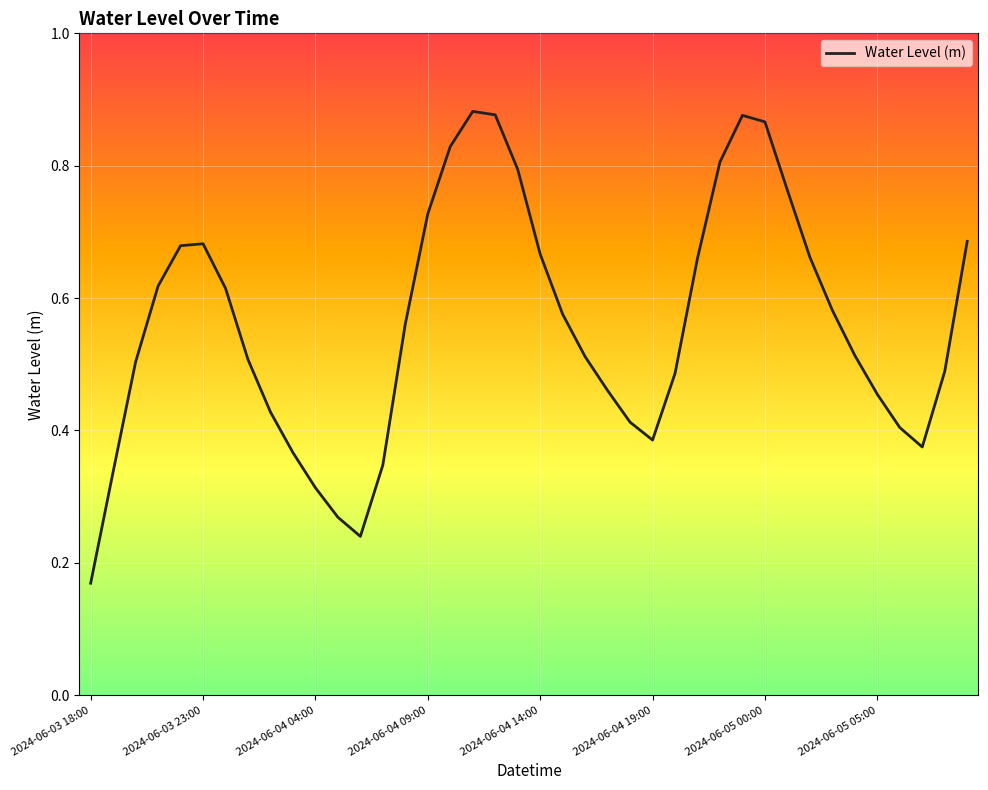

How many interior local peaks (higher than both neighbors) does the data have?

3